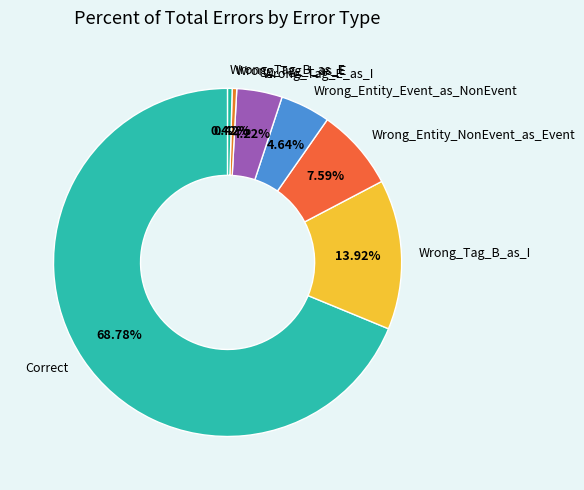

Which slice is the largest?

Correct